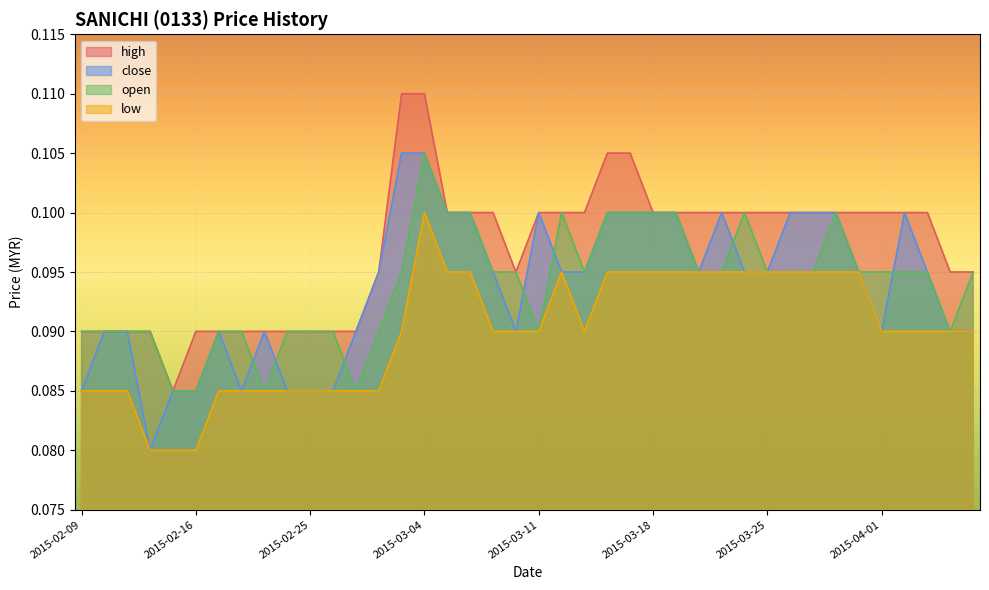

What position from the left is 2015-02-12?

4